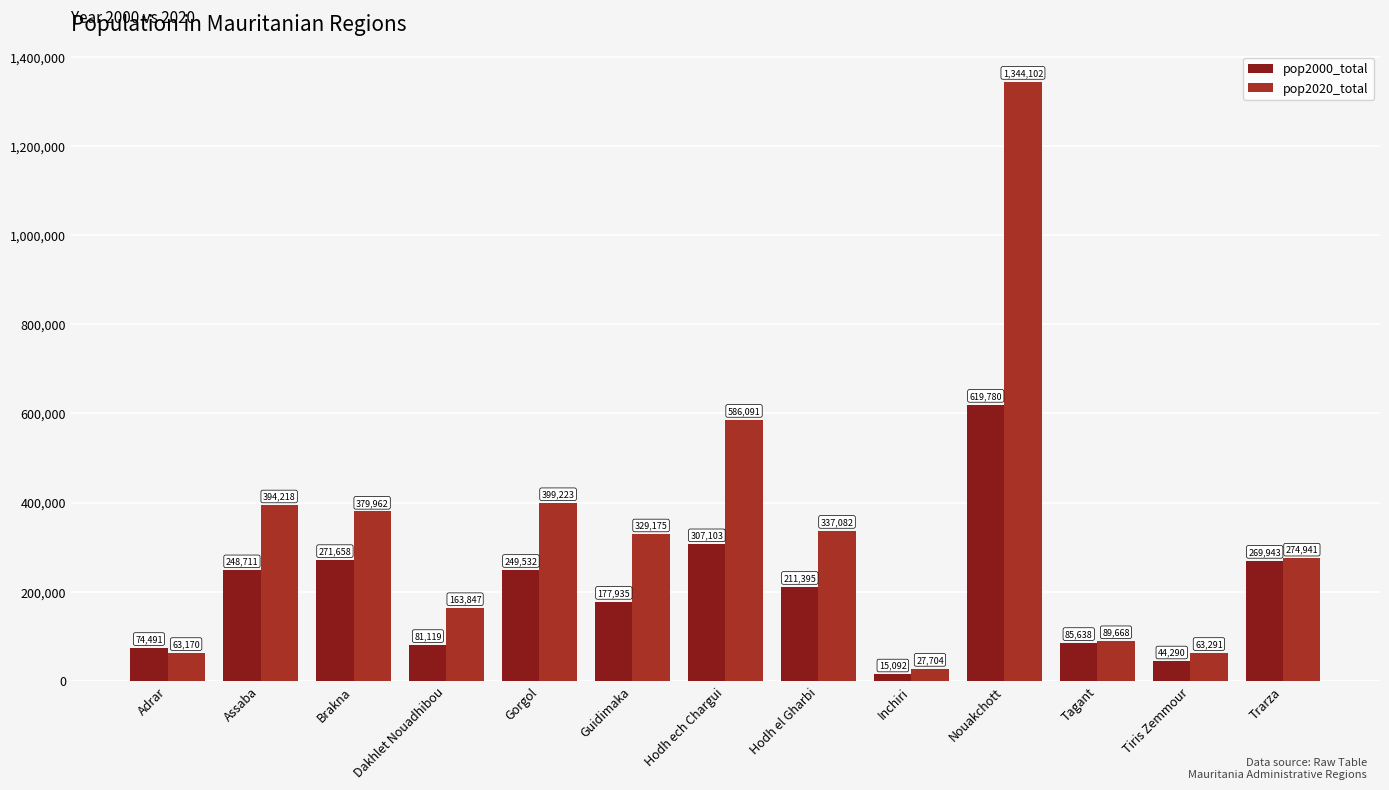

List the series in order of their peak value, lowest first.

pop2000_total, pop2020_total